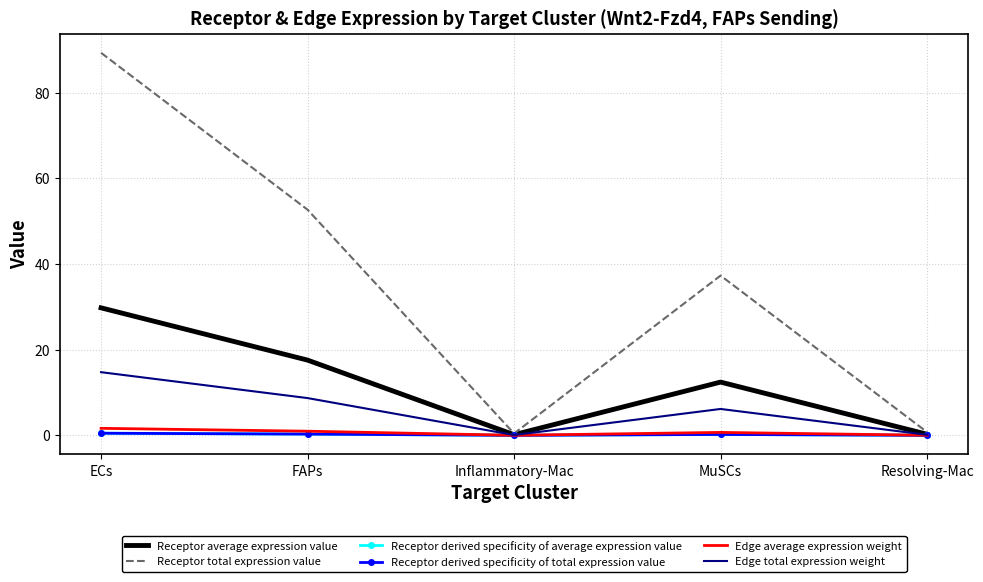

At which label is Receptor average expression value closest to 14?

MuSCs